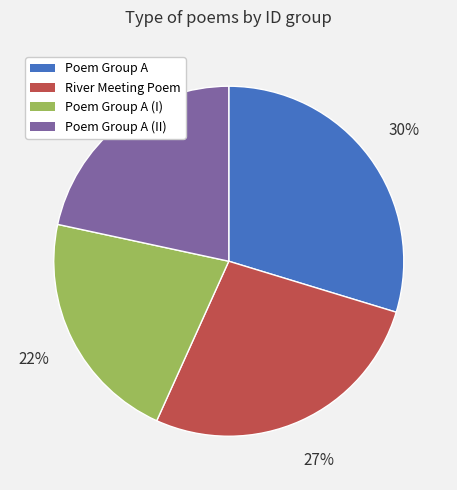

Is there any slice that represents more than half of the pie?

No